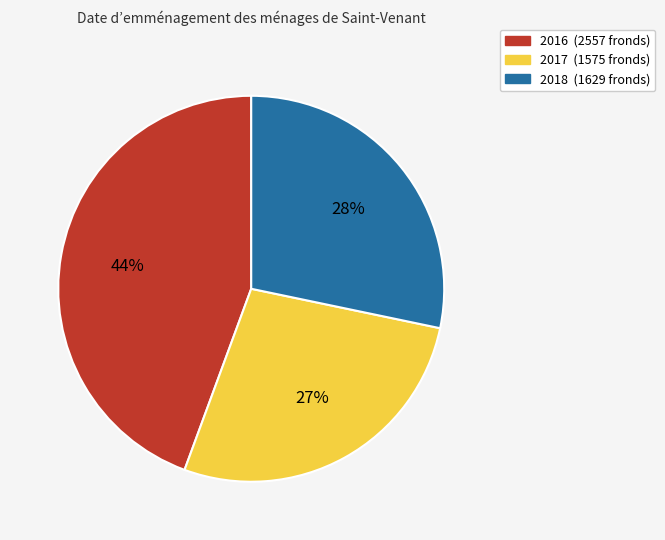

How many slices are in this pie chart?

3